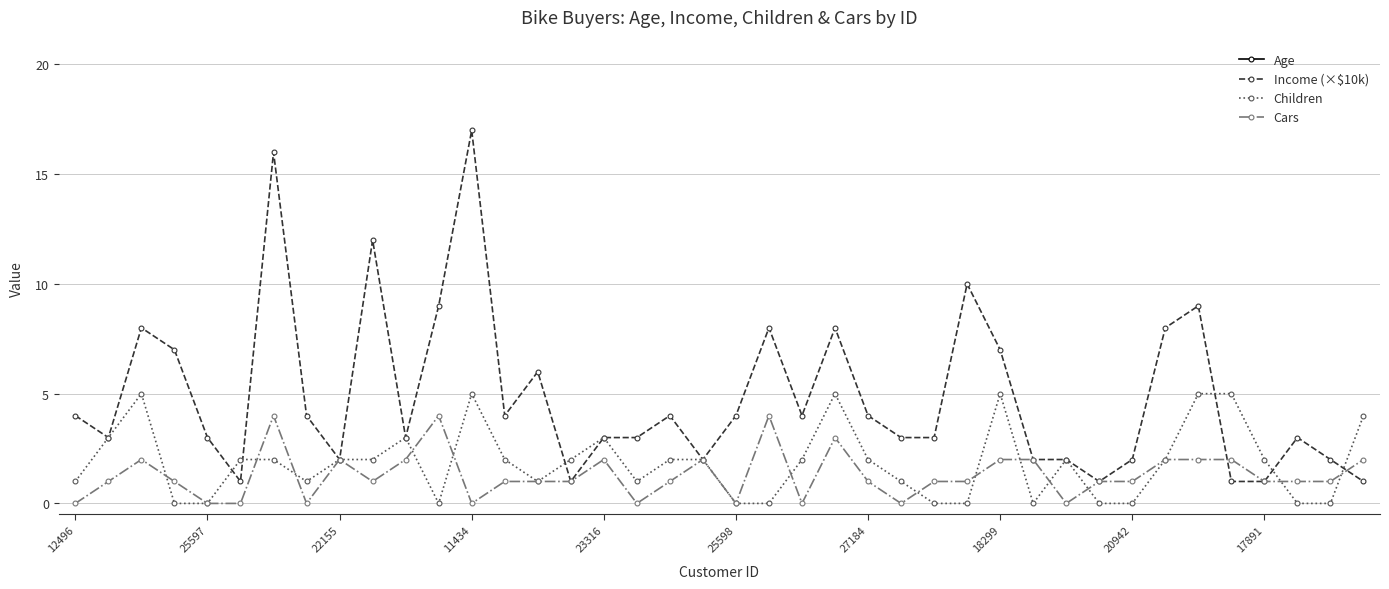

True or false: Income (×$10k) has more than 2 points higher than both neighbors.

True